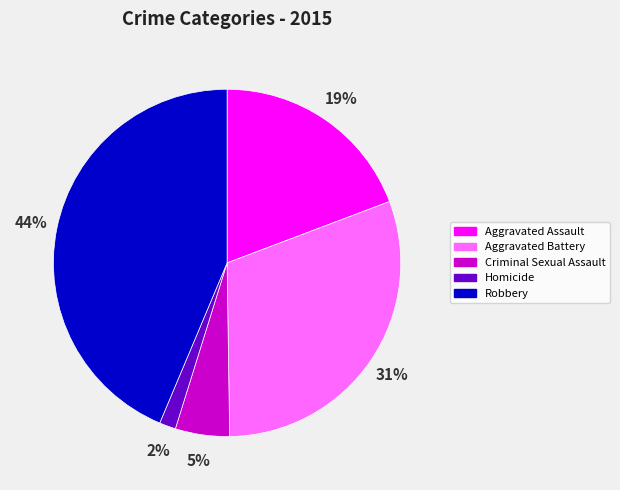

Which has a higher value, Aggravated Battery or Aggravated Assault?

Aggravated Battery